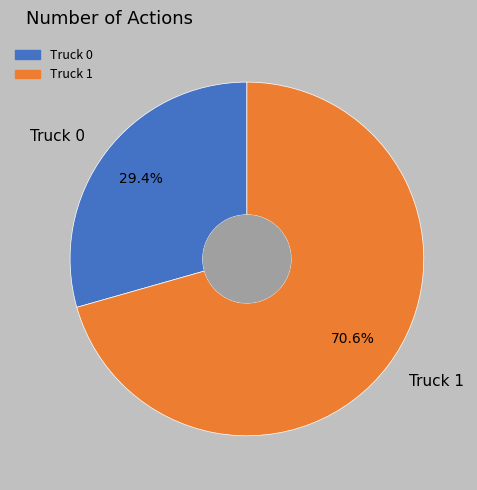

Which category accounts for the majority?

Truck 1